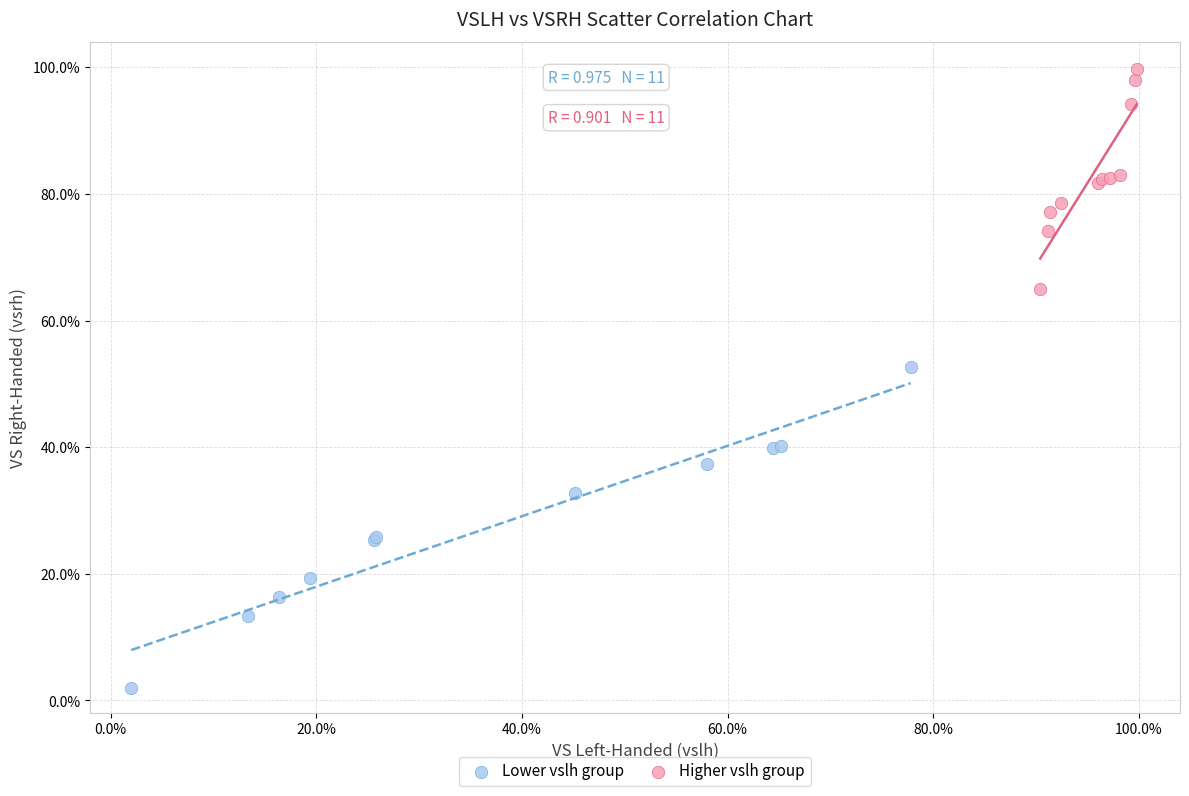

What are all the series names shown in the legend?

Lower vslh group, Higher vslh group